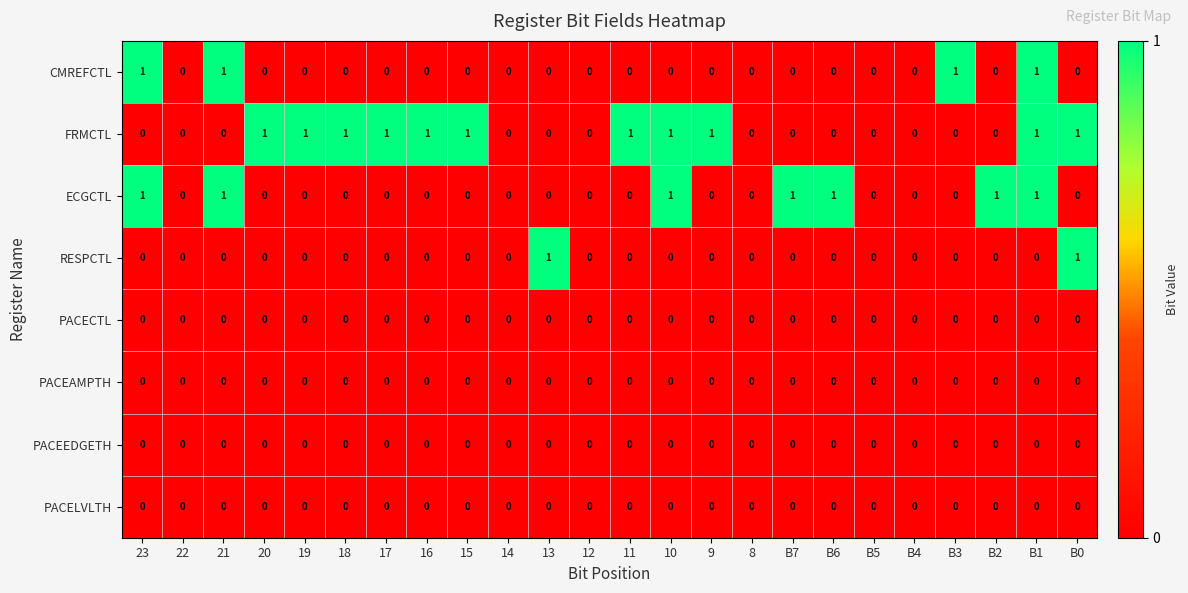

Which series changed the most between 22 and B3?

CMREFCTL